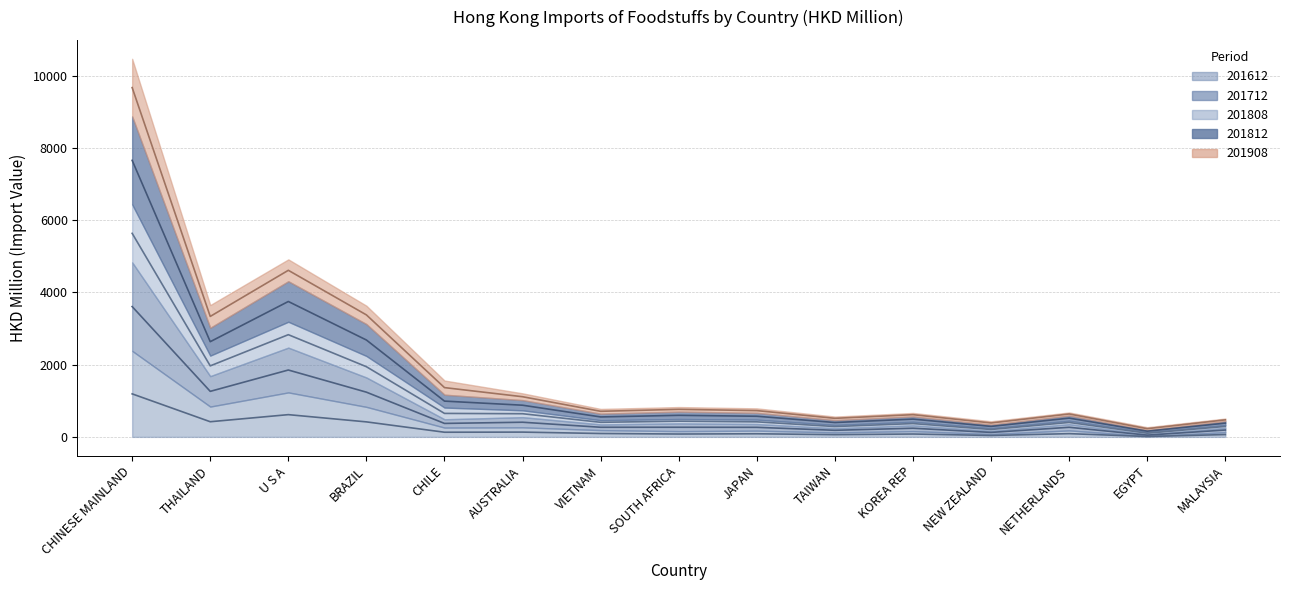

At which category is the sum across all series the highest?

CHINESE MAINLAND